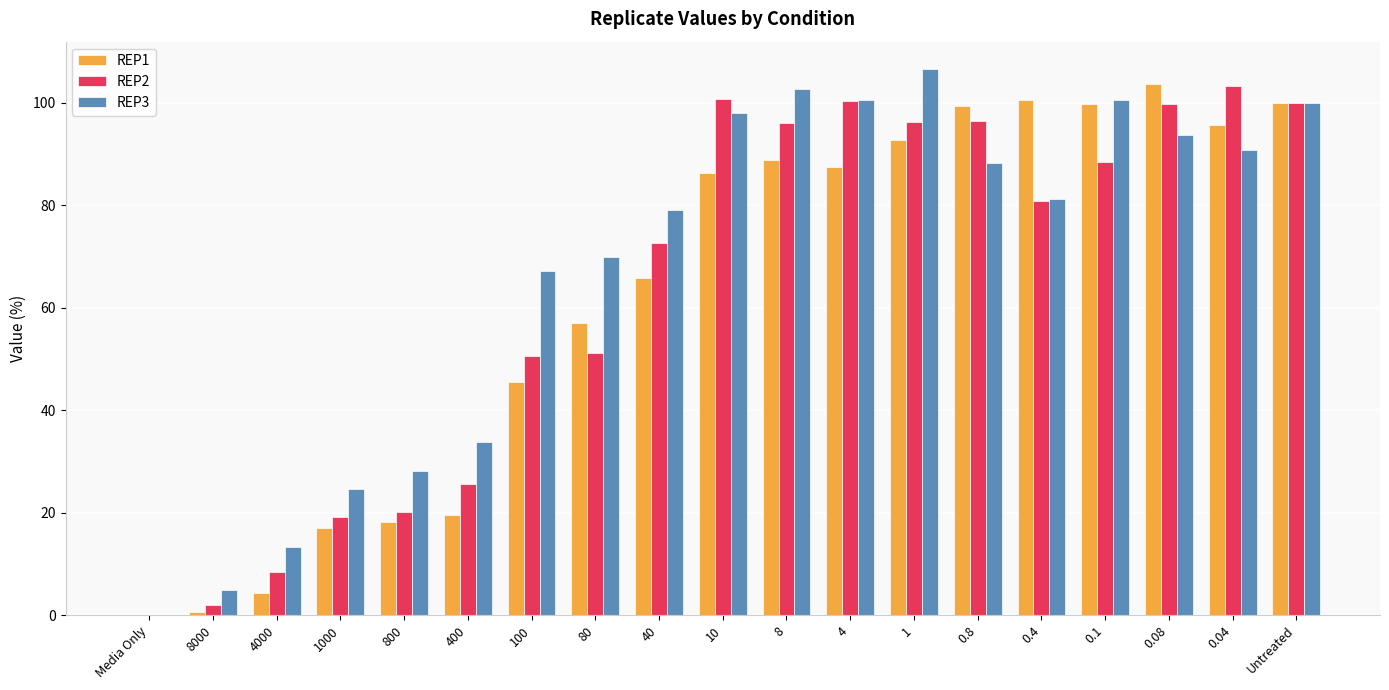

Is the value of REP1 at 8000 greater than the value of REP3 at 0.4?

No